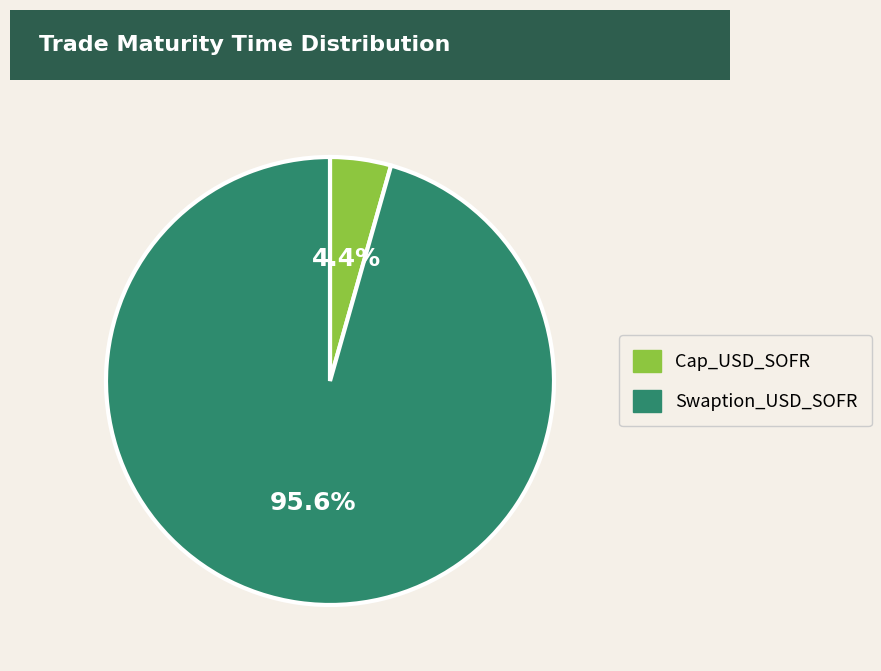

To the nearest percent, what is the combined percentage of Swaption_USD_SOFR and Cap_USD_SOFR?

100%